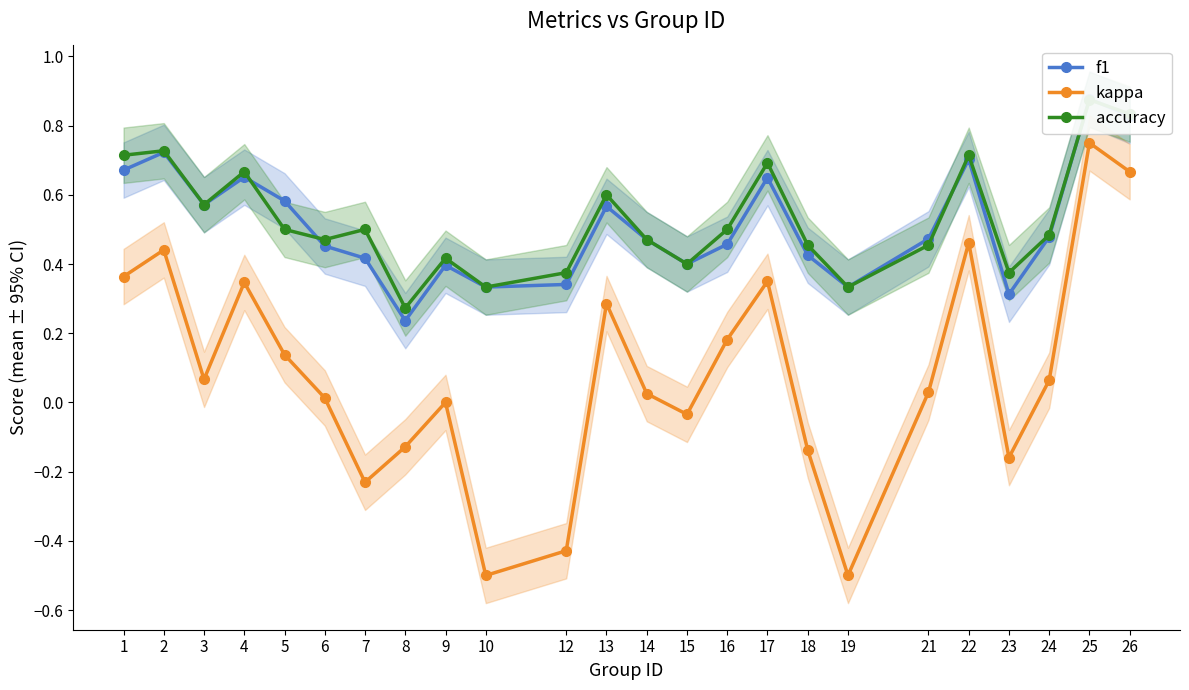

What is the difference between the maximum and minimum values in the accuracy series?

0.6